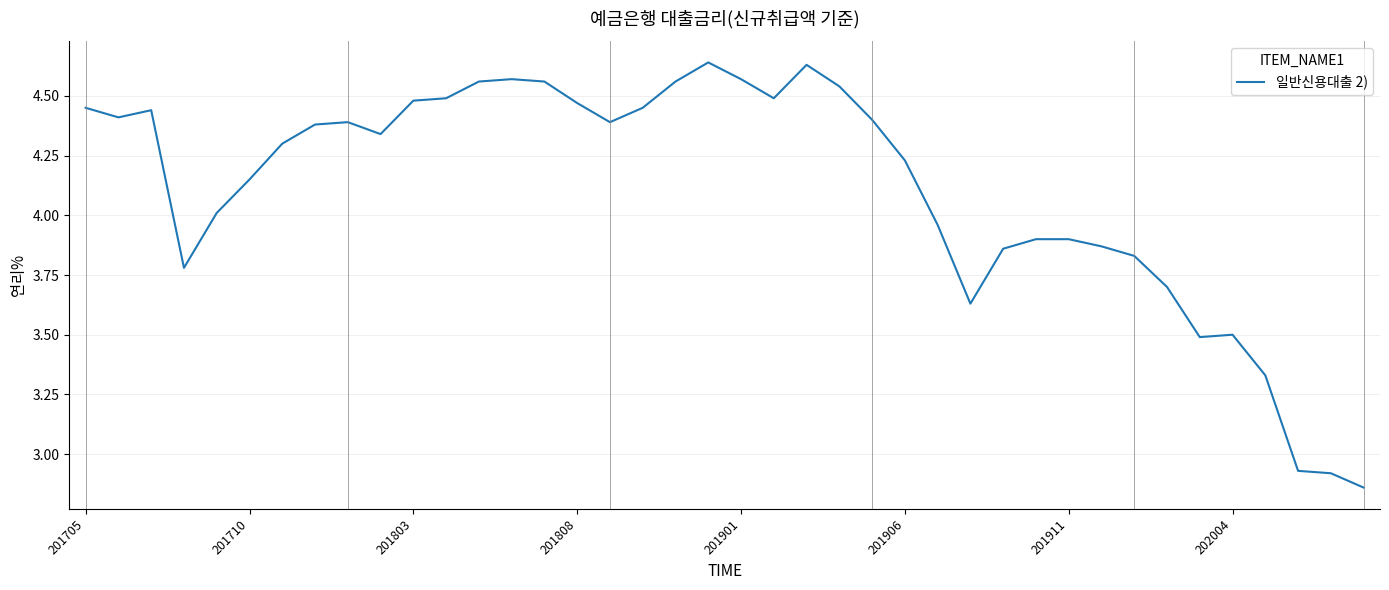

What is the difference between the maximum and minimum values?

1.8